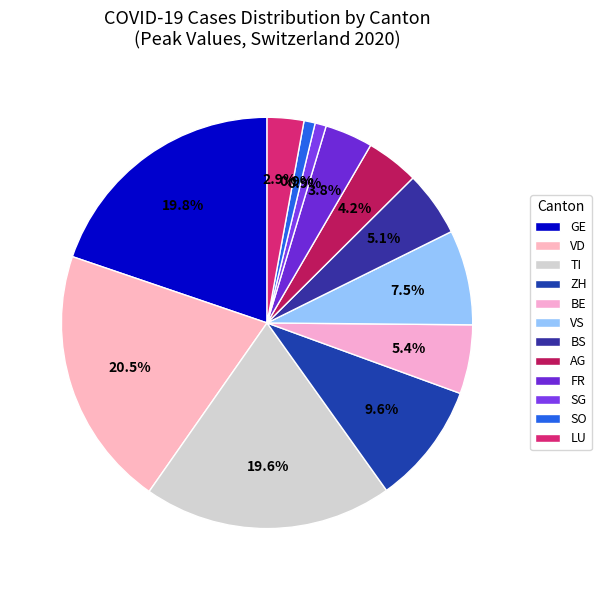

What percentage is NOT represented by VS?

92.5%